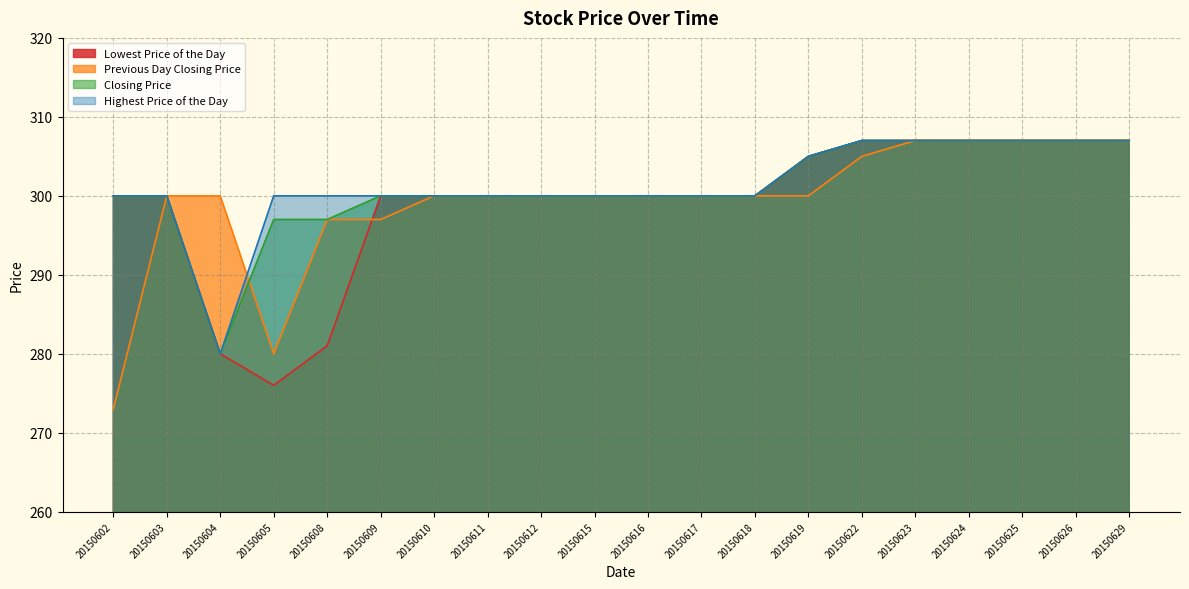

What is the highest value of the Closing Price series?

307